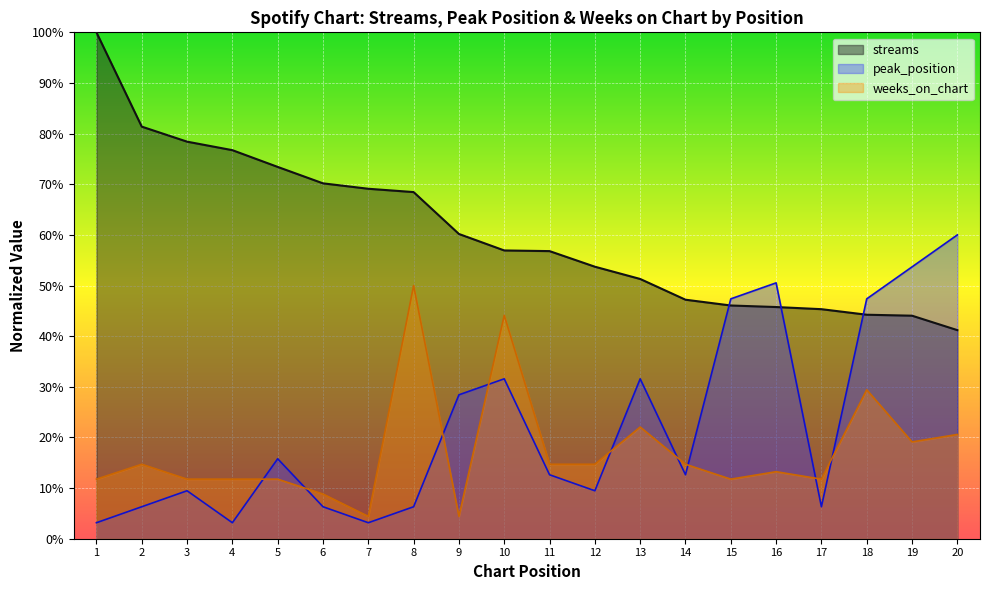

The peak_position series shows 60.0 at 20. True or false?

True